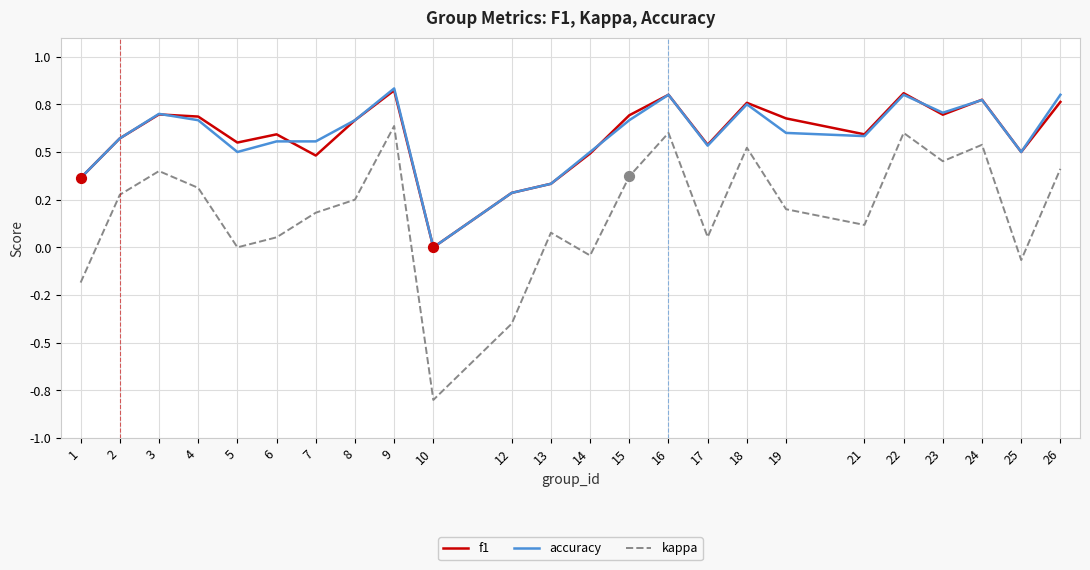

Which series has the largest total across all categories?

f1